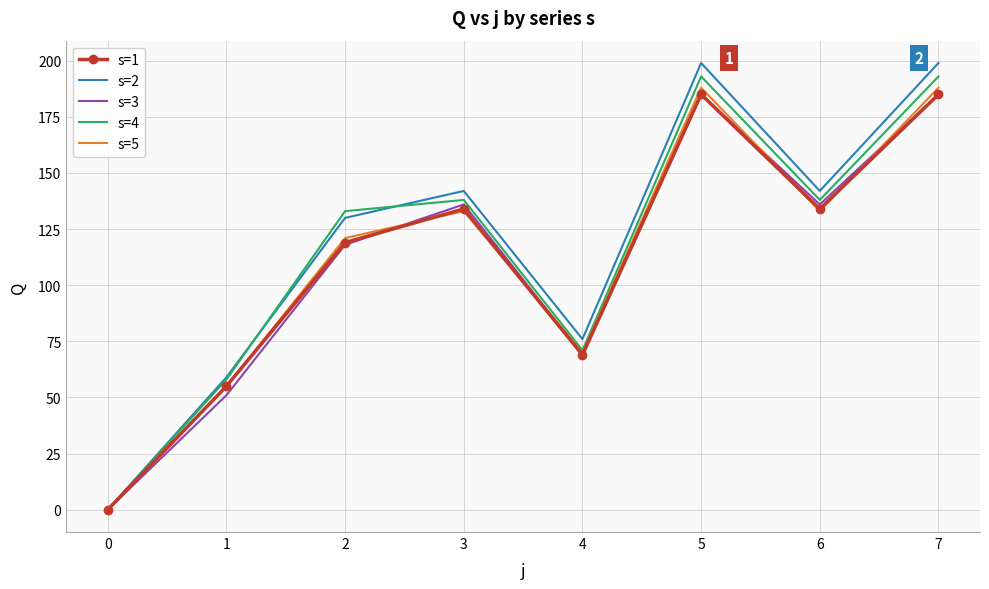

What is the total value across all series at 4?

355